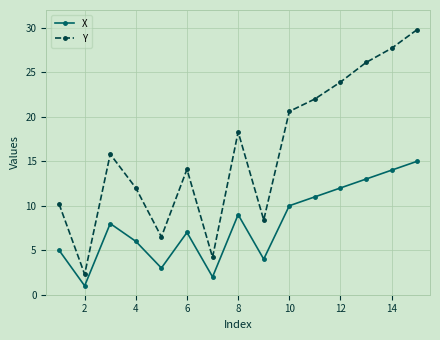

Does the chart display data point markers on the line(s)?

Yes